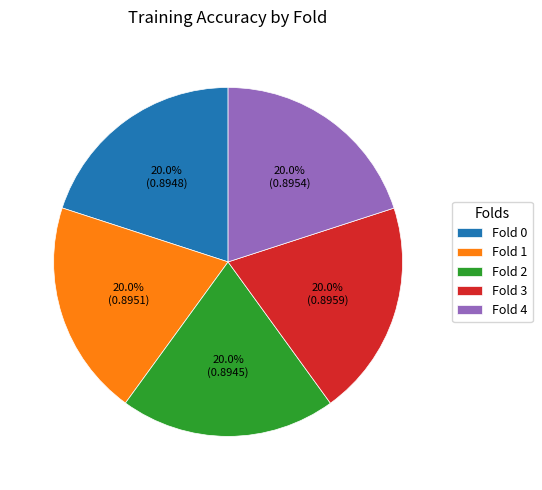

Does Fold 2 represent more than half of the total?

No